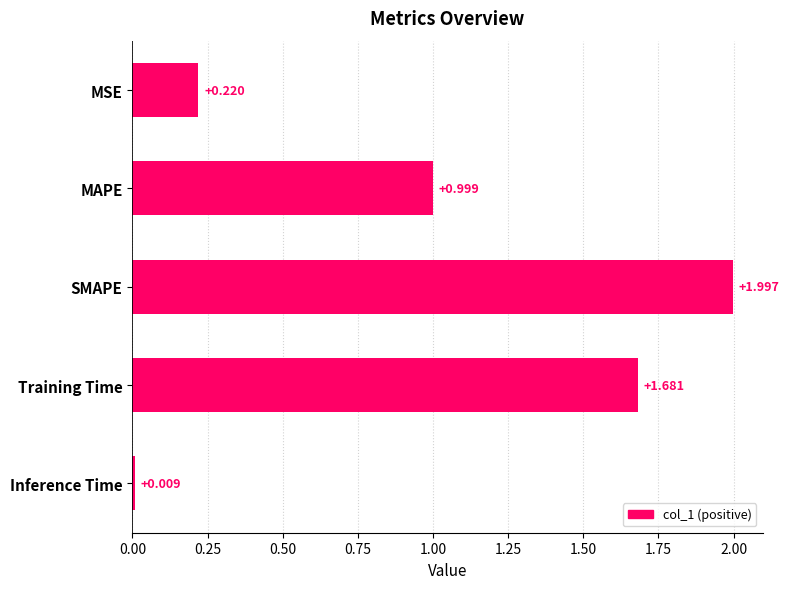

Between Inference Time and Training Time, which is larger?

Training Time